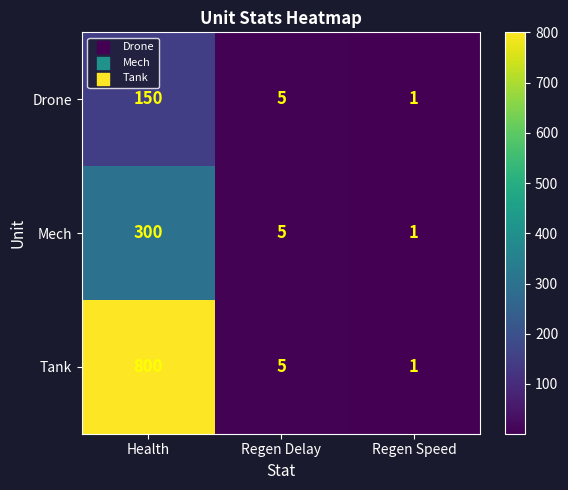

Which category has the highest value across all series?

Health